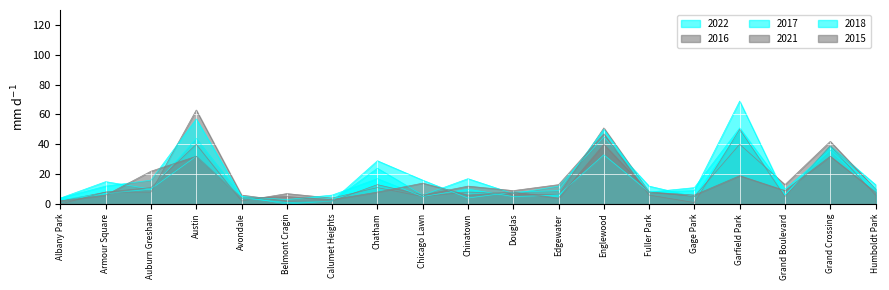

At which category does 2016 reach its first local peak?

Austin